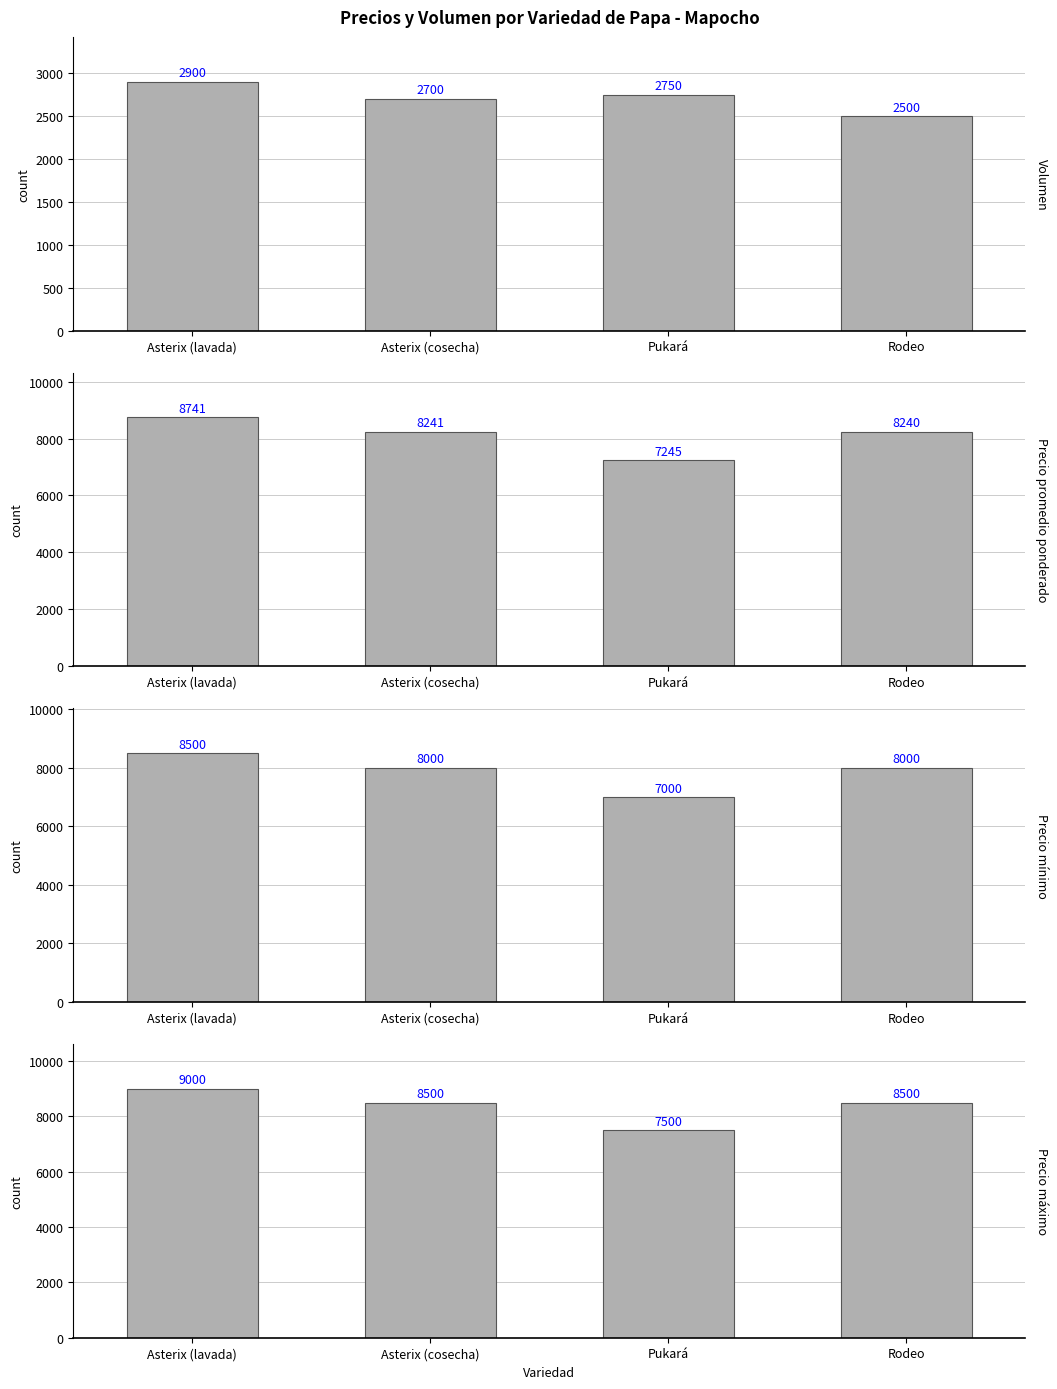

What is the label of the 2nd bar from the left?

Asterix (cosecha)